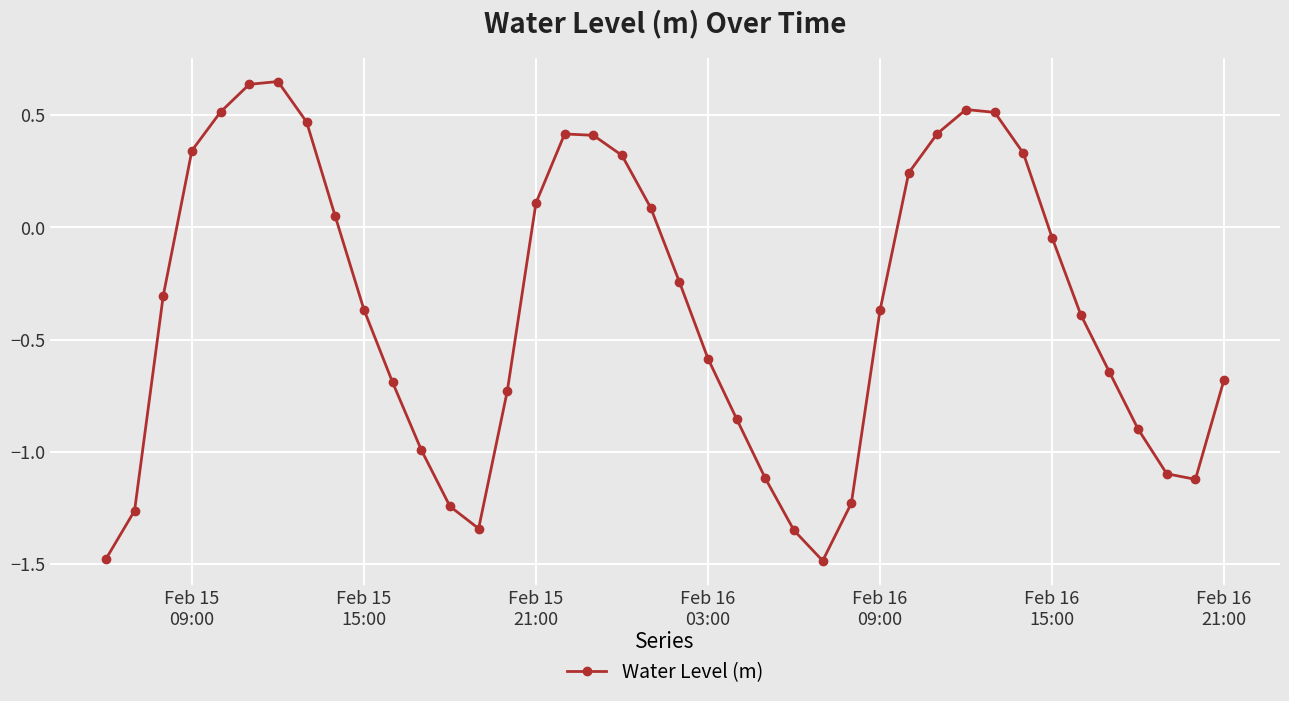

How many interior local peaks (higher than both neighbors) does the data have?

3